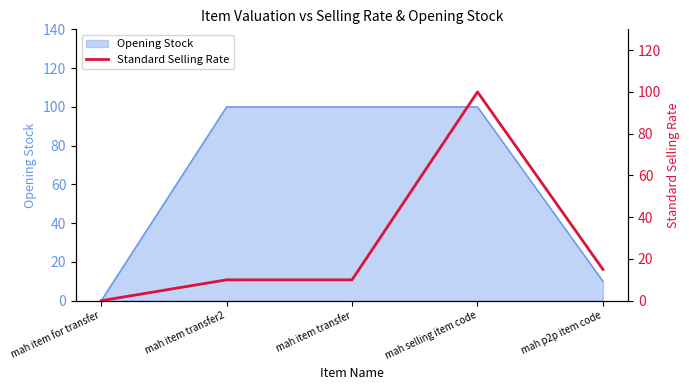

At which label does Opening Stock reach its minimum?

mah item for transfer